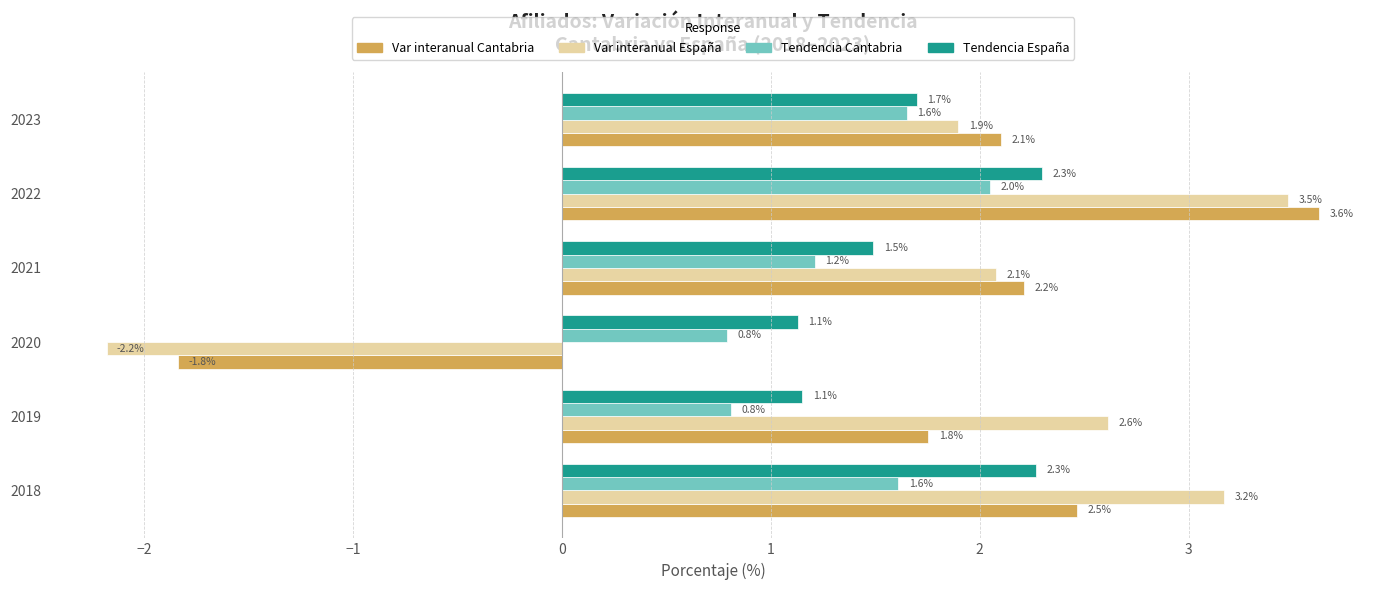

Which series has the largest total across all categories?

Var interanual España